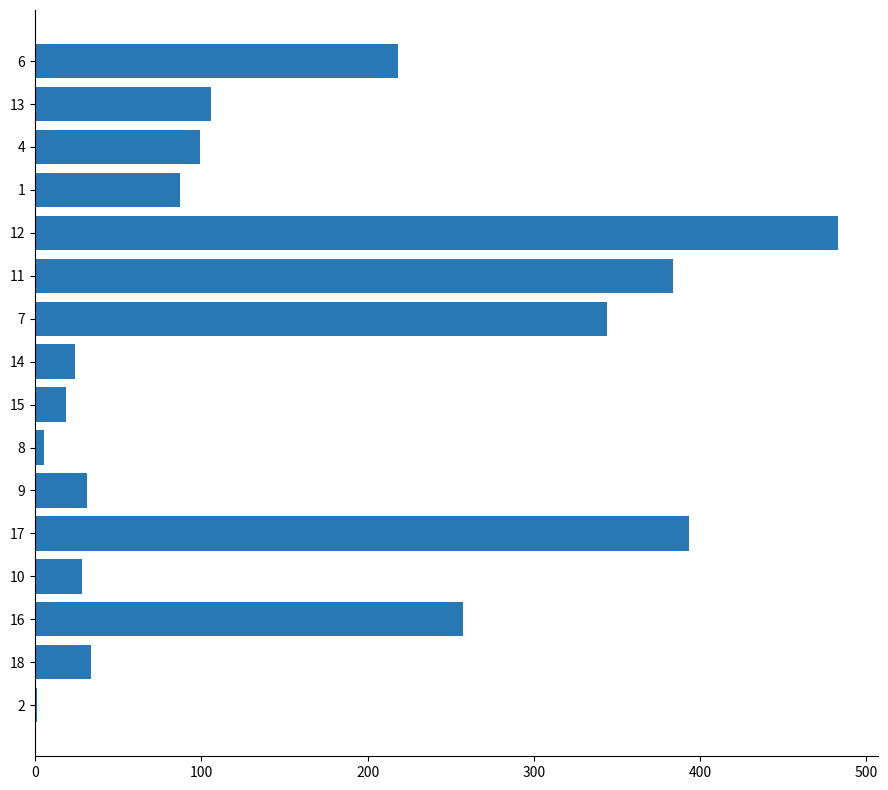

Which category has the highest value across all series?

12